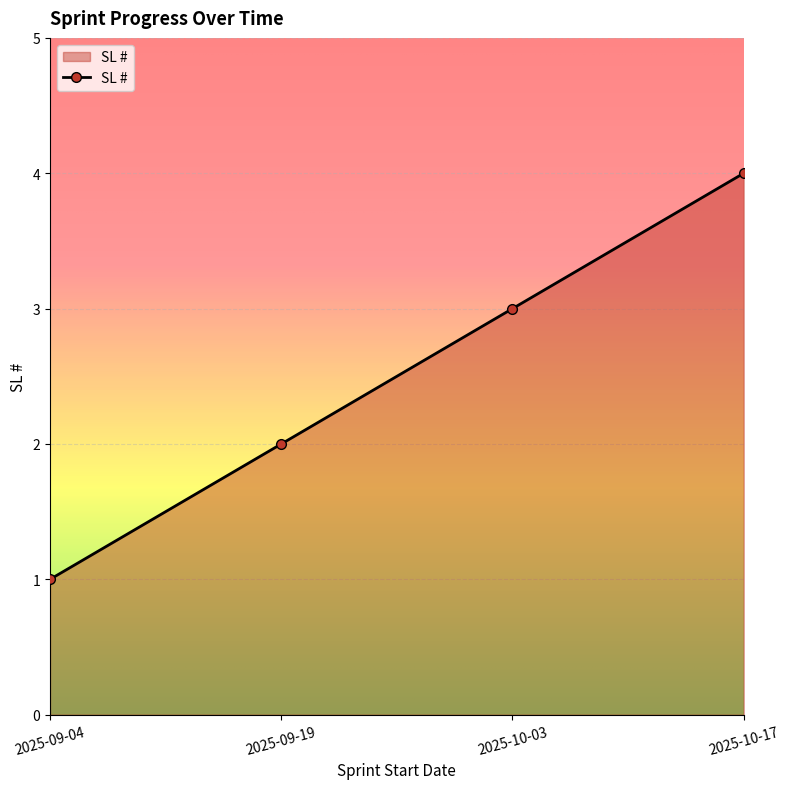

Reading right to left, list all the values displayed in this chart.

2025-10-17=4	2025-10-03=3	2025-09-19=2	2025-09-04=1